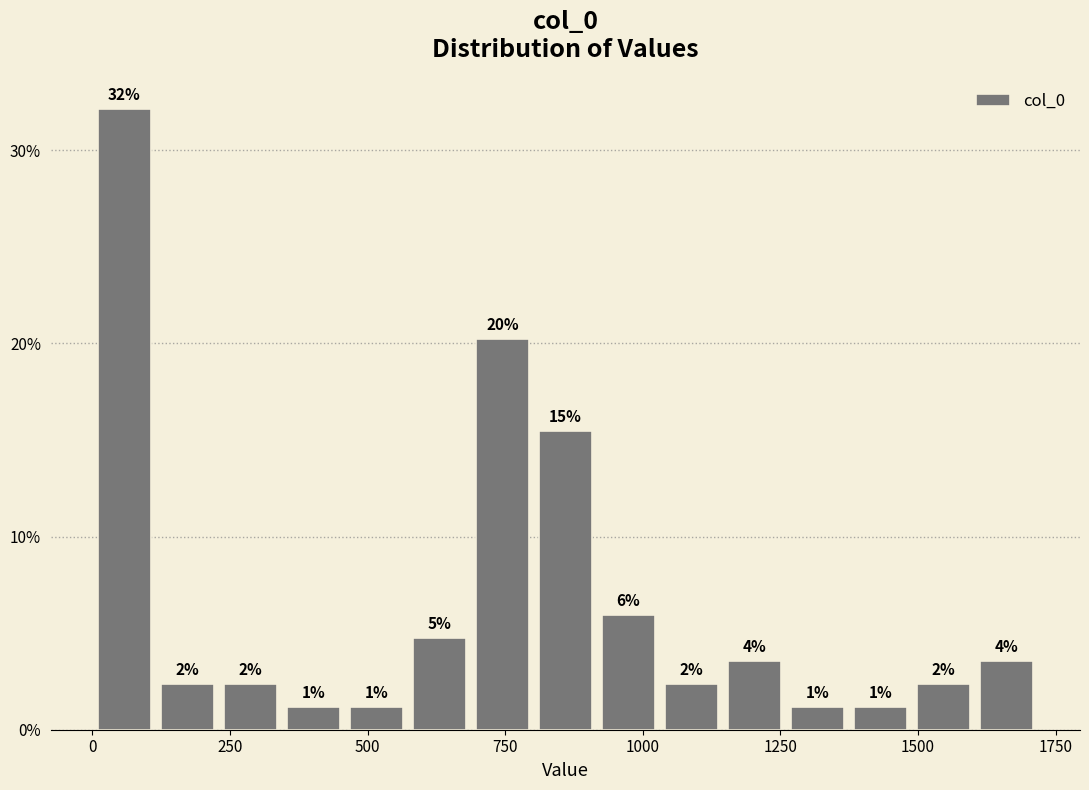

Read against the x-axis, roughly where is the centre of the tallest bar?

50